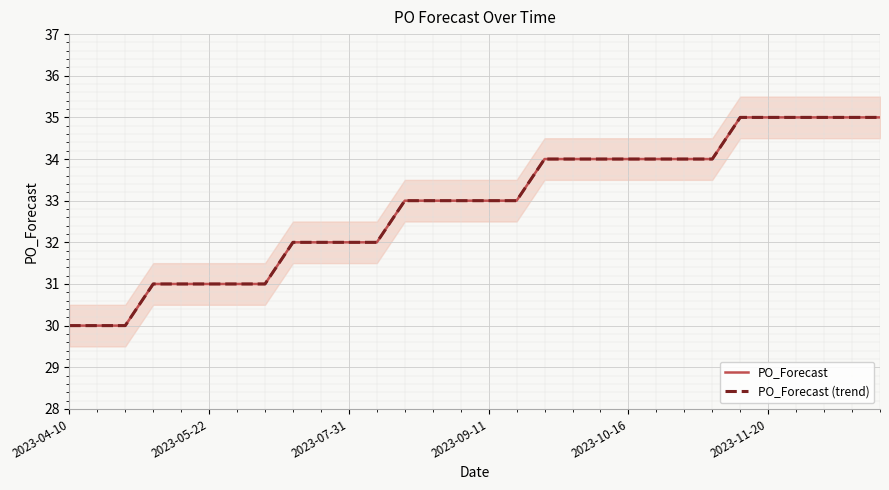

What are all the series names shown in the legend?

PO_Forecast, PO_Forecast (trend)